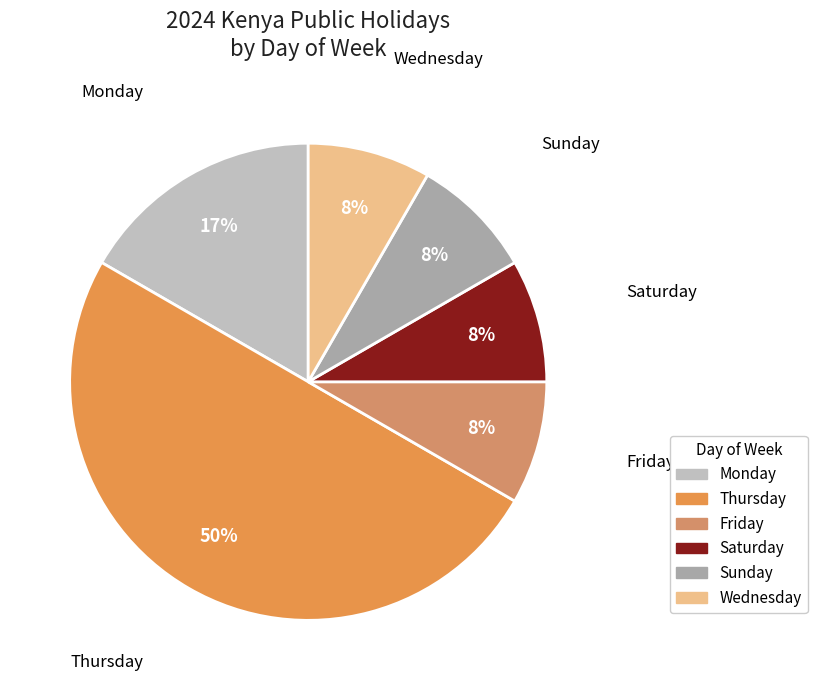

To the nearest percent, what is the difference between the largest and smallest slice percentages?

42%